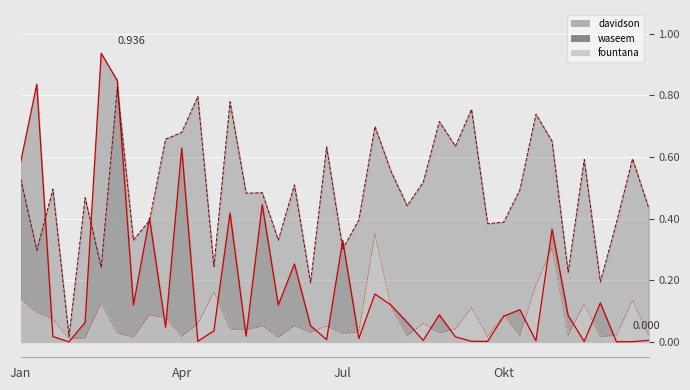

Is it true that davidson equals 0.0 at 73?

False